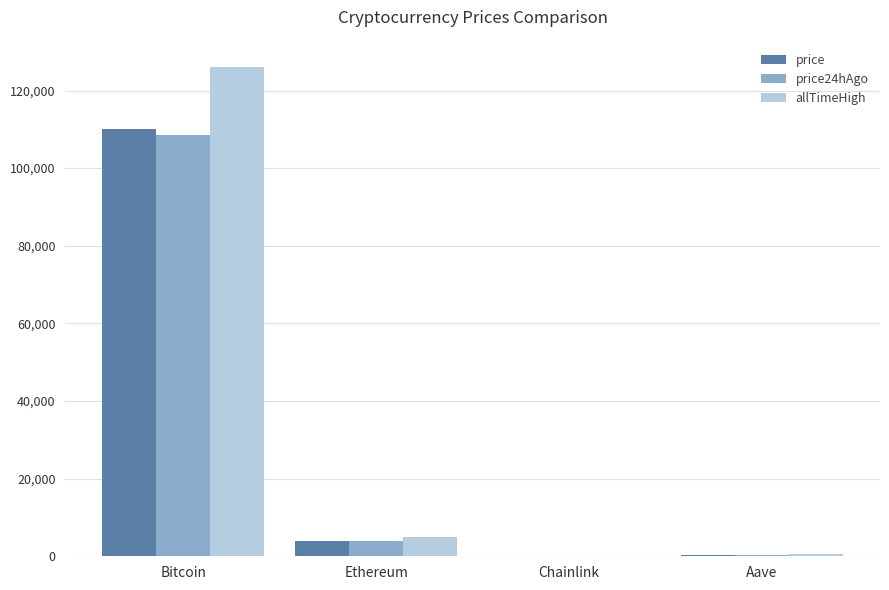

What is the sum of all allTimeHigh values?

131740.4